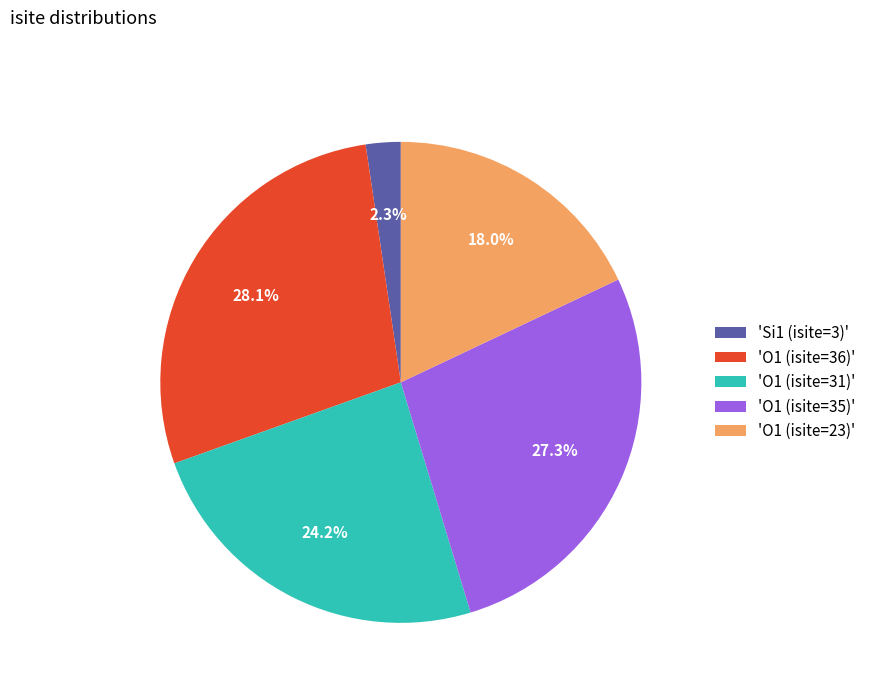

Between 'Si1 (isite=3)' and 'O1 (isite=31)', which is larger?

'O1 (isite=31)'